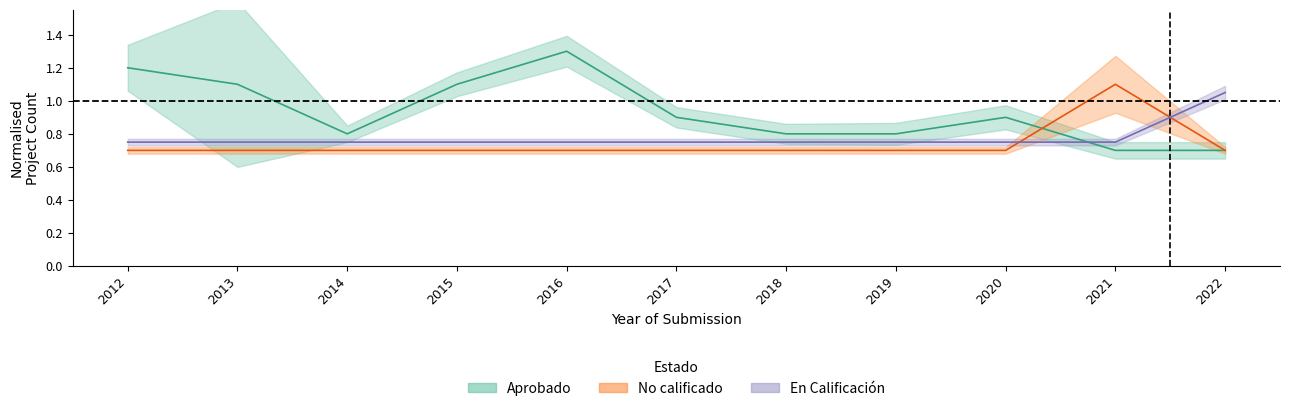

How many intersections are there between Aprobado and No calificado?

1